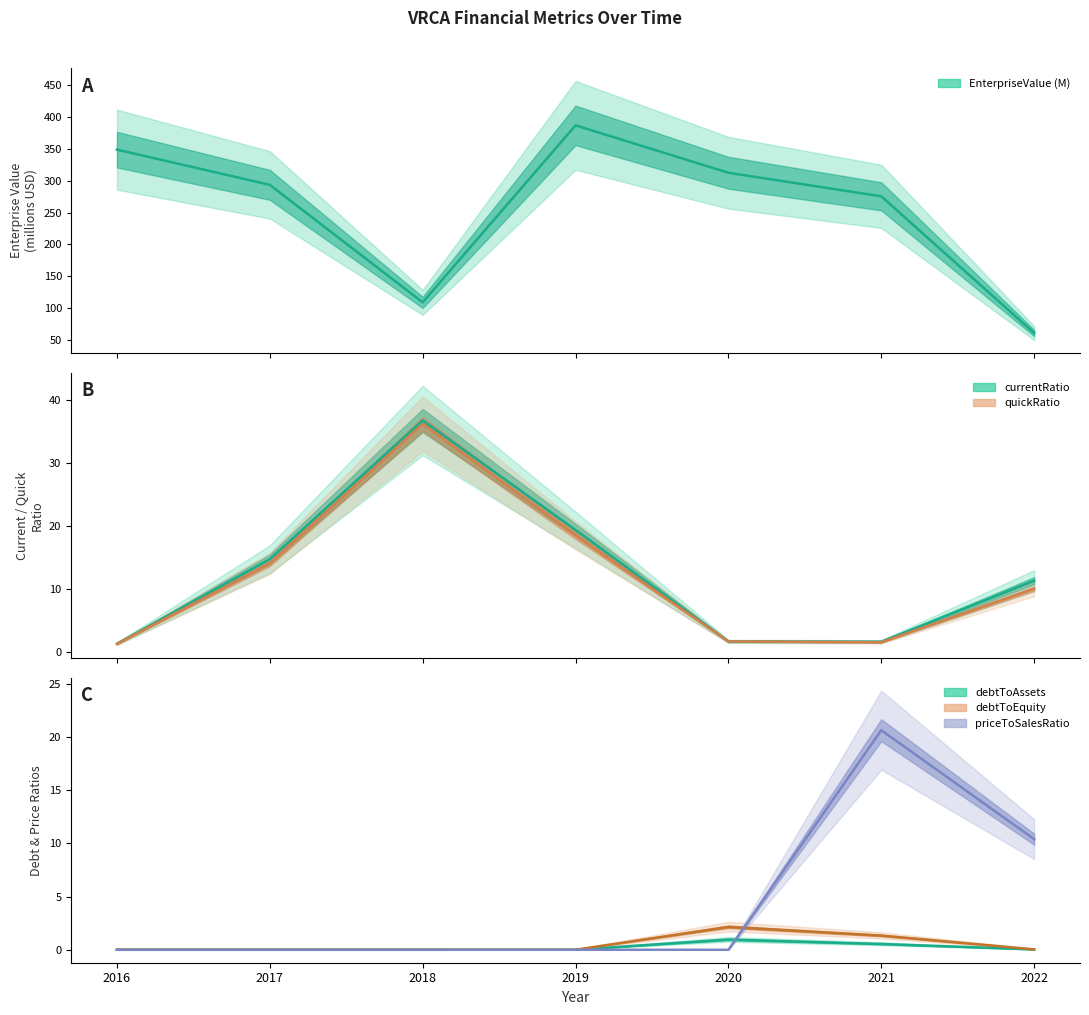

Read the priceToSalesRatio value at 2022.

10.4